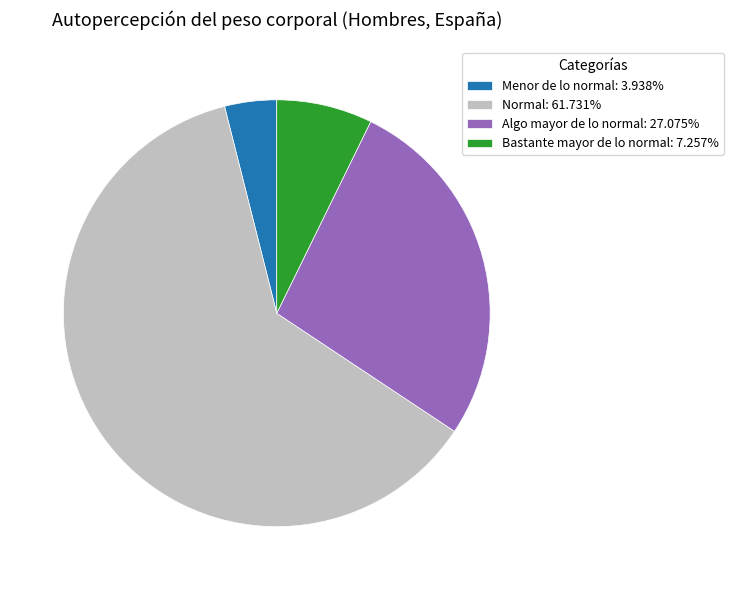

How many slices are in this pie chart?

4